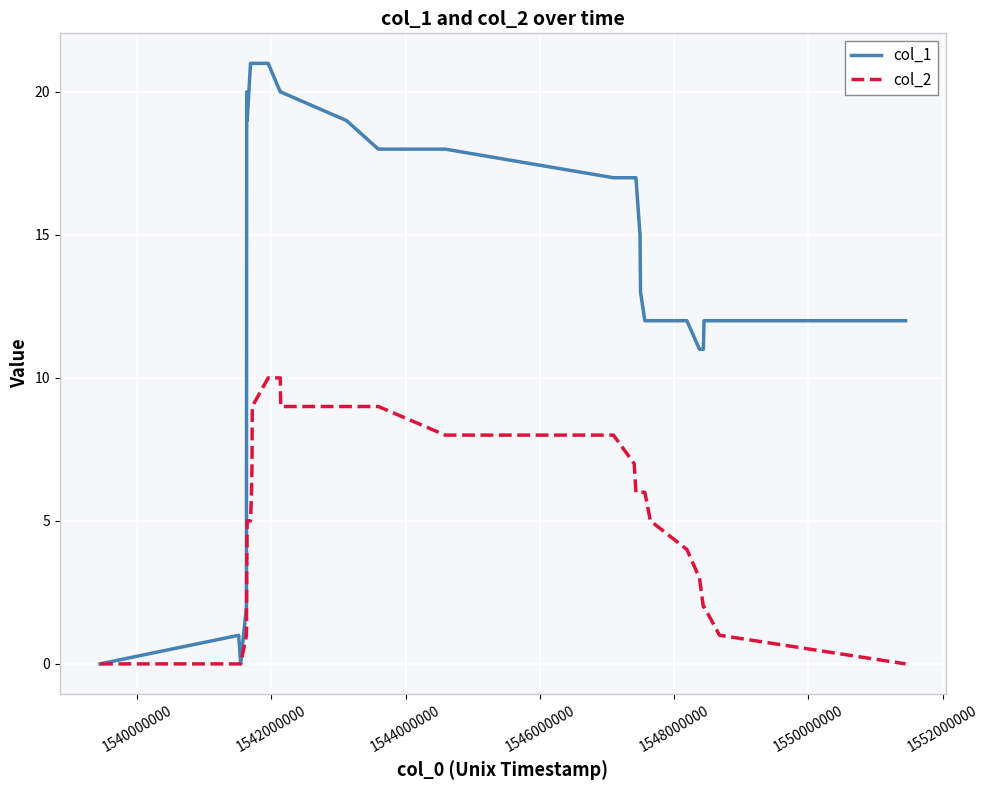

List the series in order of their peak value, lowest first.

col_2, col_1